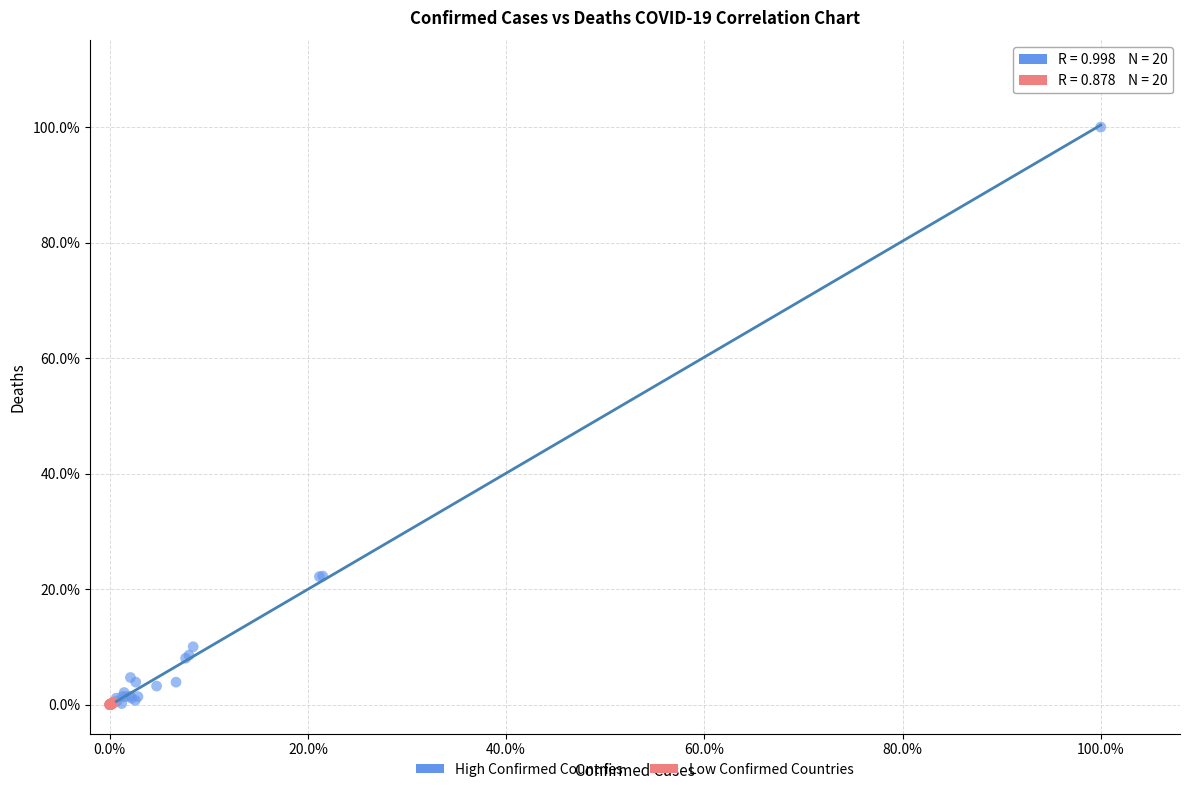

Which series has the widest spread of Y values?

High Confirmed Countries